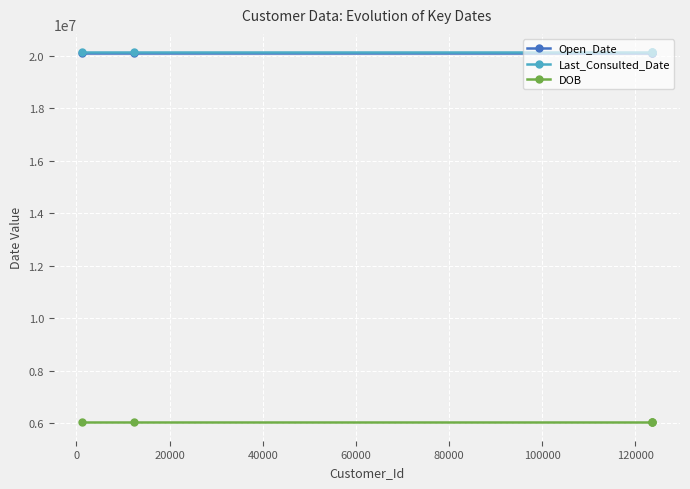

What is the highest value of the DOB series?

6031987